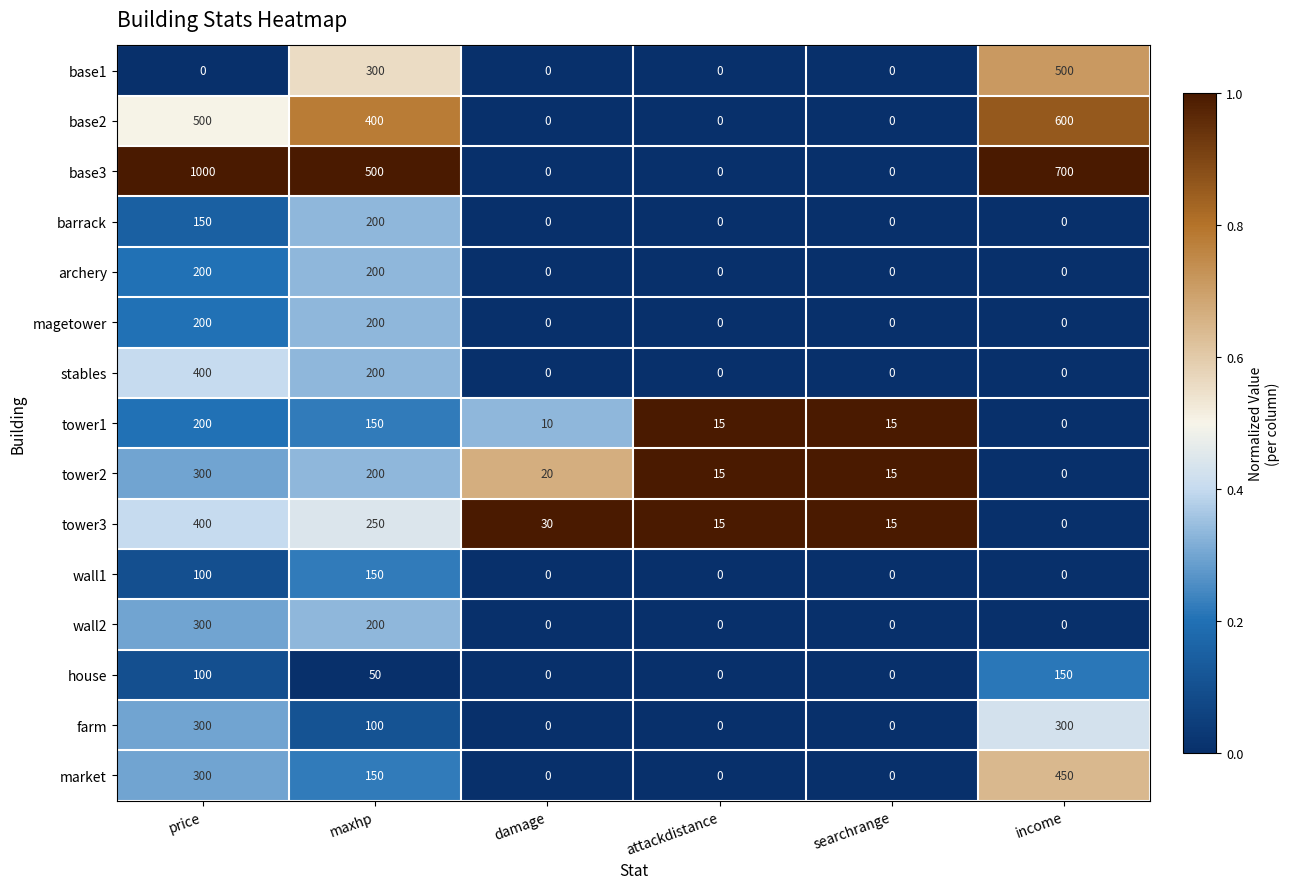

Which category has the lowest value in the tower3 series?

income